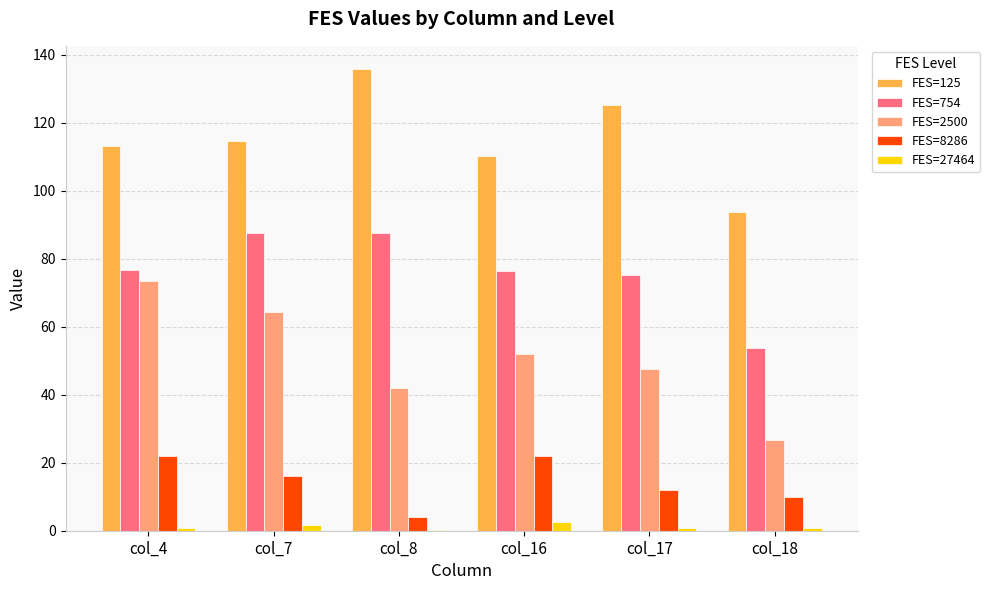

The value of FES=27464 at col_4 is 0.8. True or false?

True